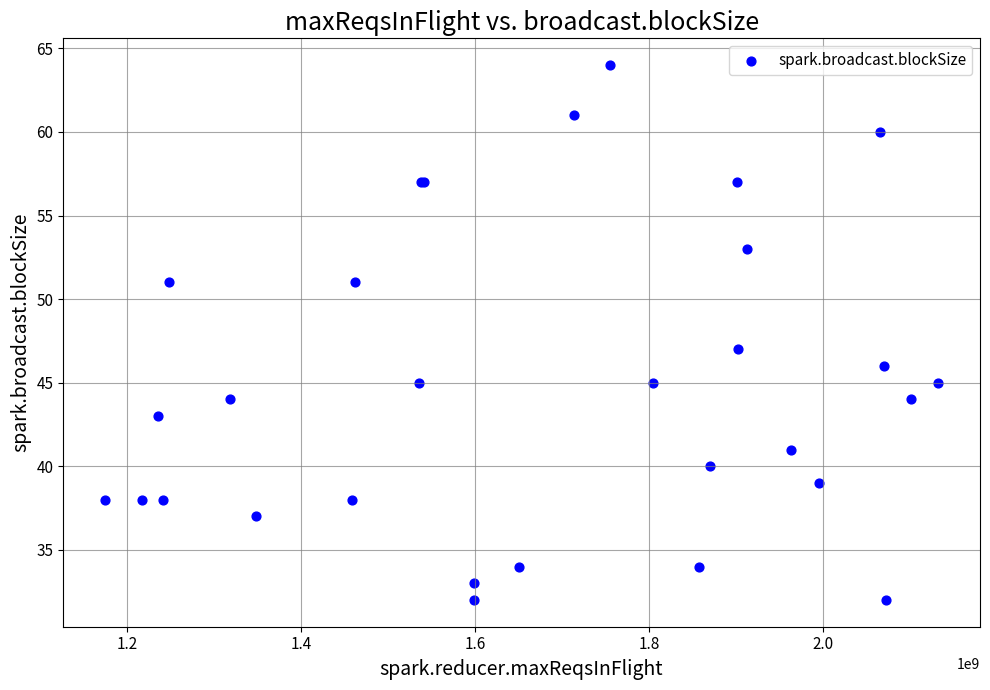

What Y value in the scatter plot is closest to 48?

47